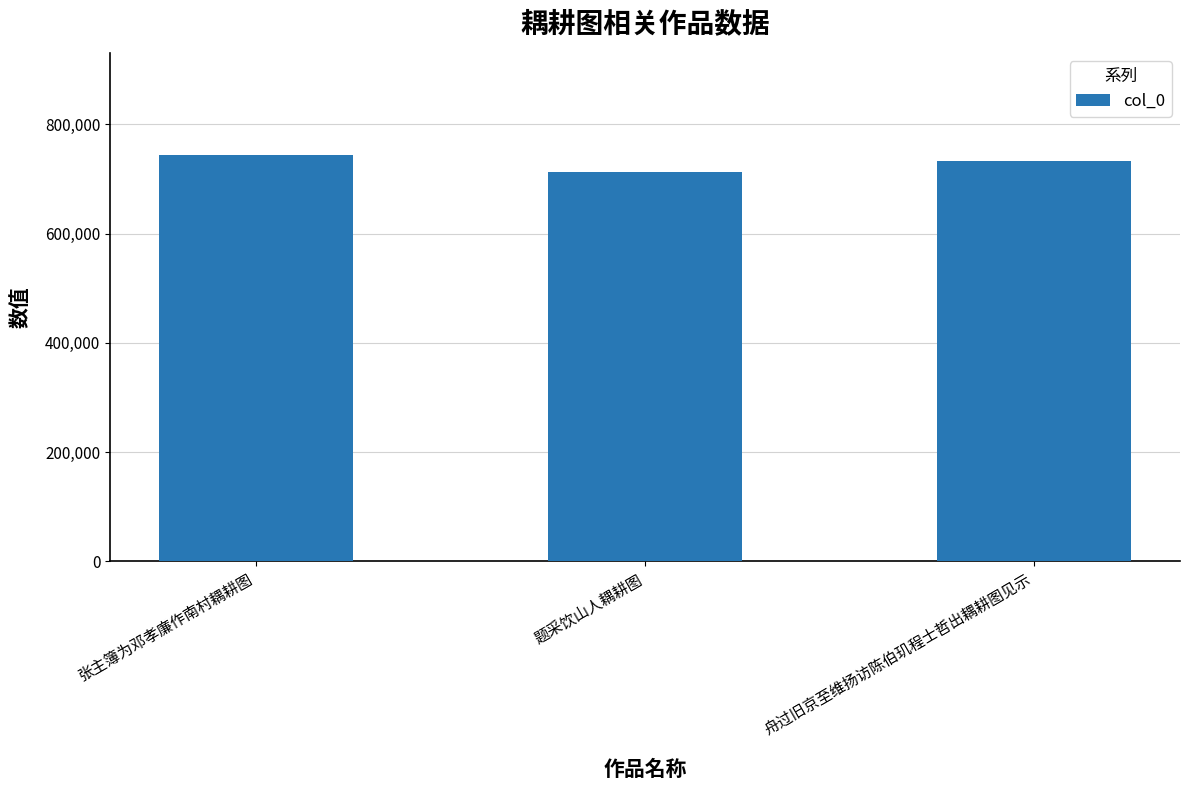

Reading left to right, extract all data points from this chart.

744668	713175	731887